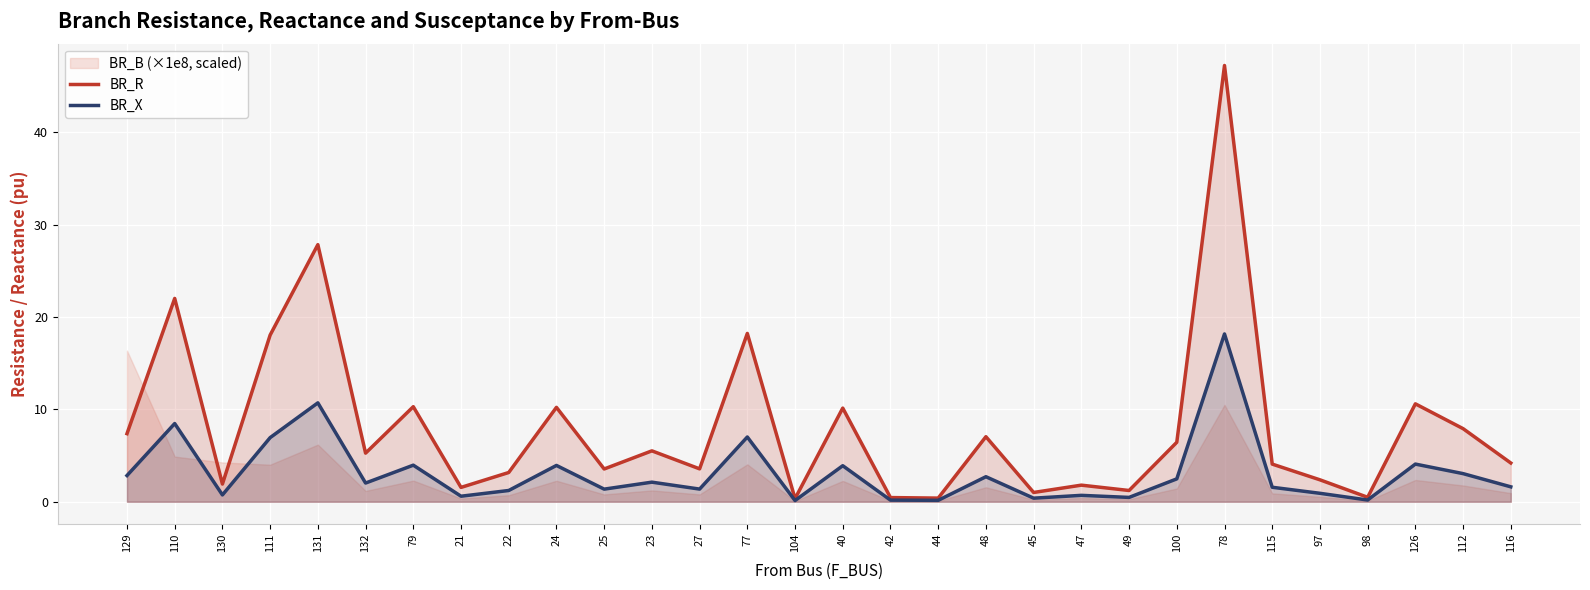

At which label does BR_R reach its peak?

78